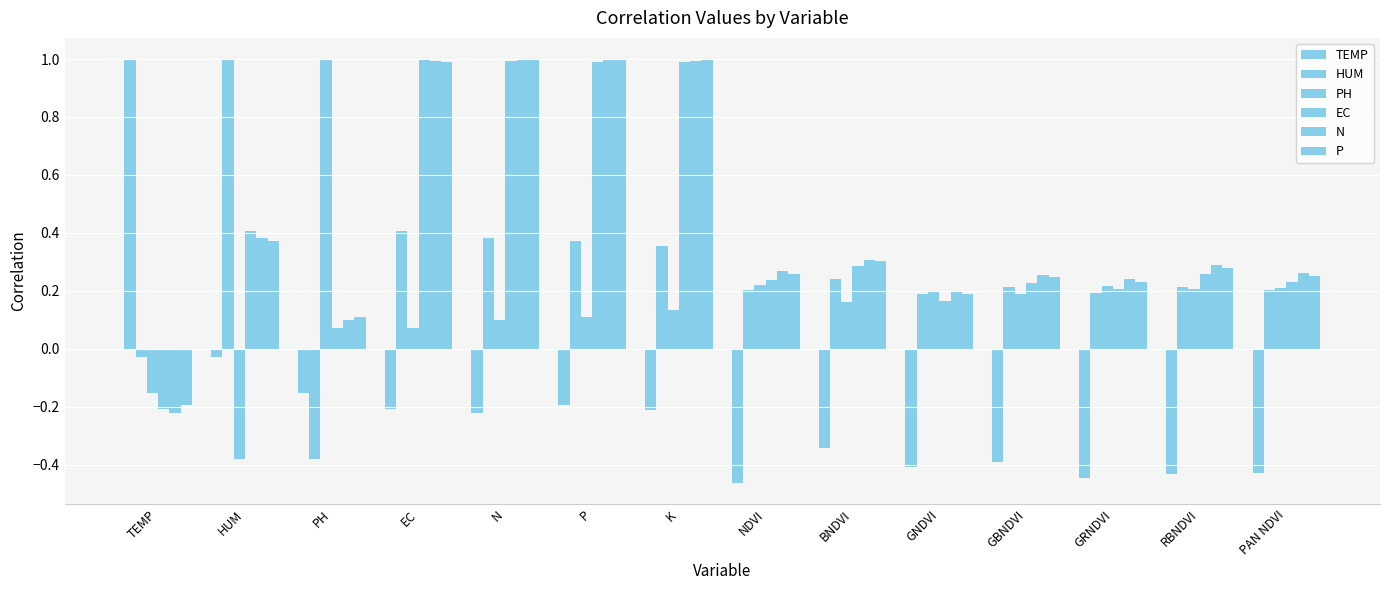

At P, list the series in order from smallest to largest.

TEMP, PH, HUM, EC, N, P